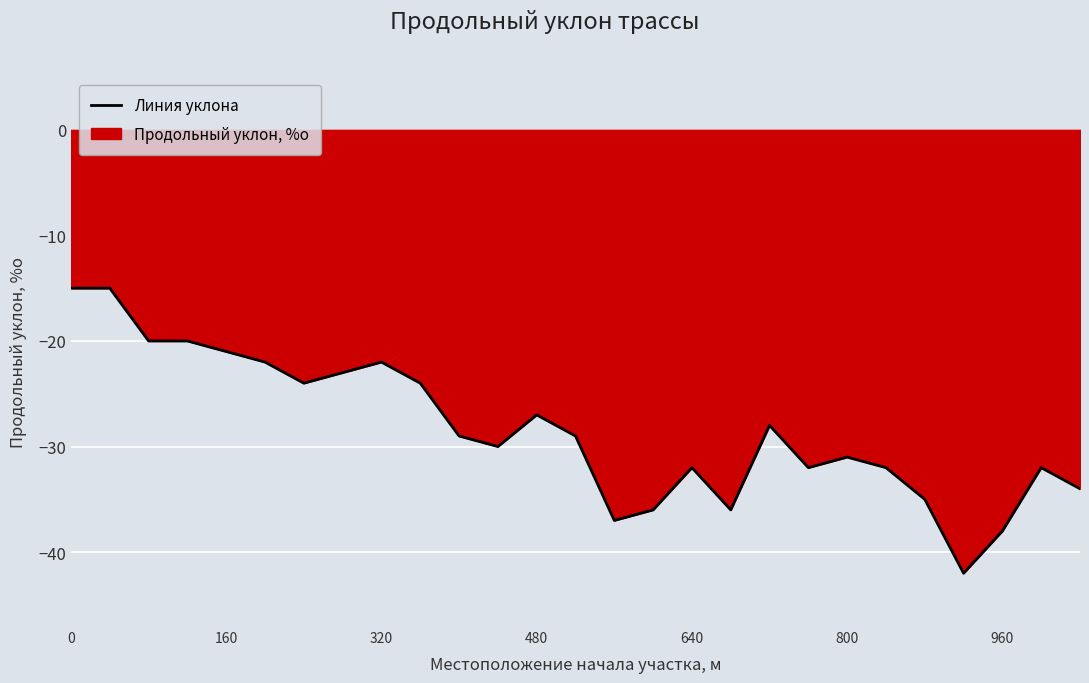

What is the smallest value displayed?

-42